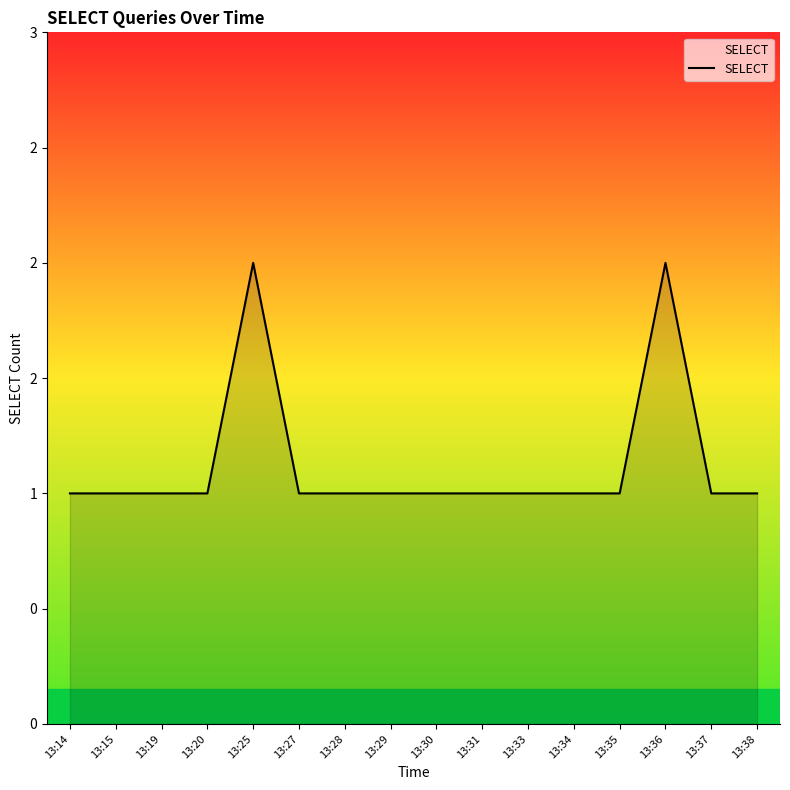

Does the chart display data point markers on the line(s)?

No